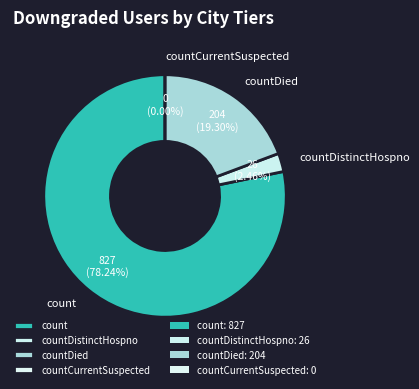

Combined, what portion of the pie is countCurrentSuspected and countDied?

19.3%